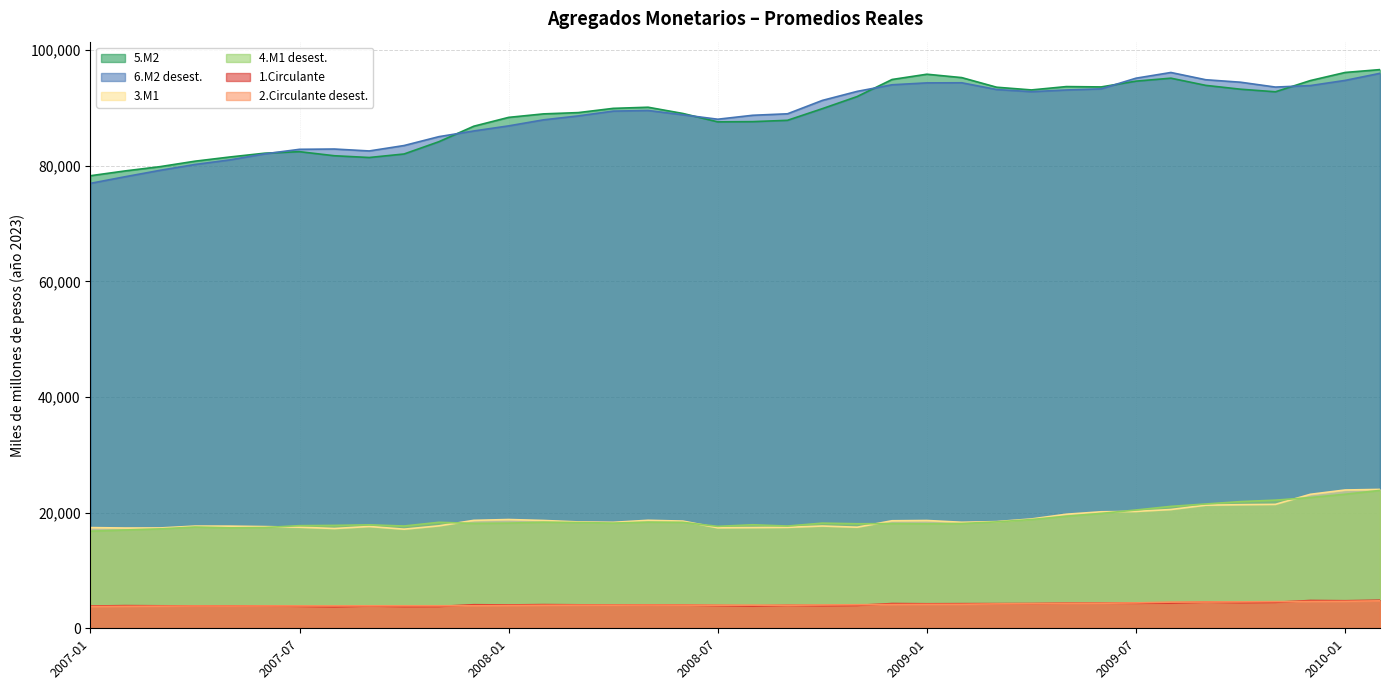

What are all the series names shown in the legend?

5.M2, 6.M2 desest., 3.M1, 4.M1 desest., 1.Circulante, 2.Circulante desest.